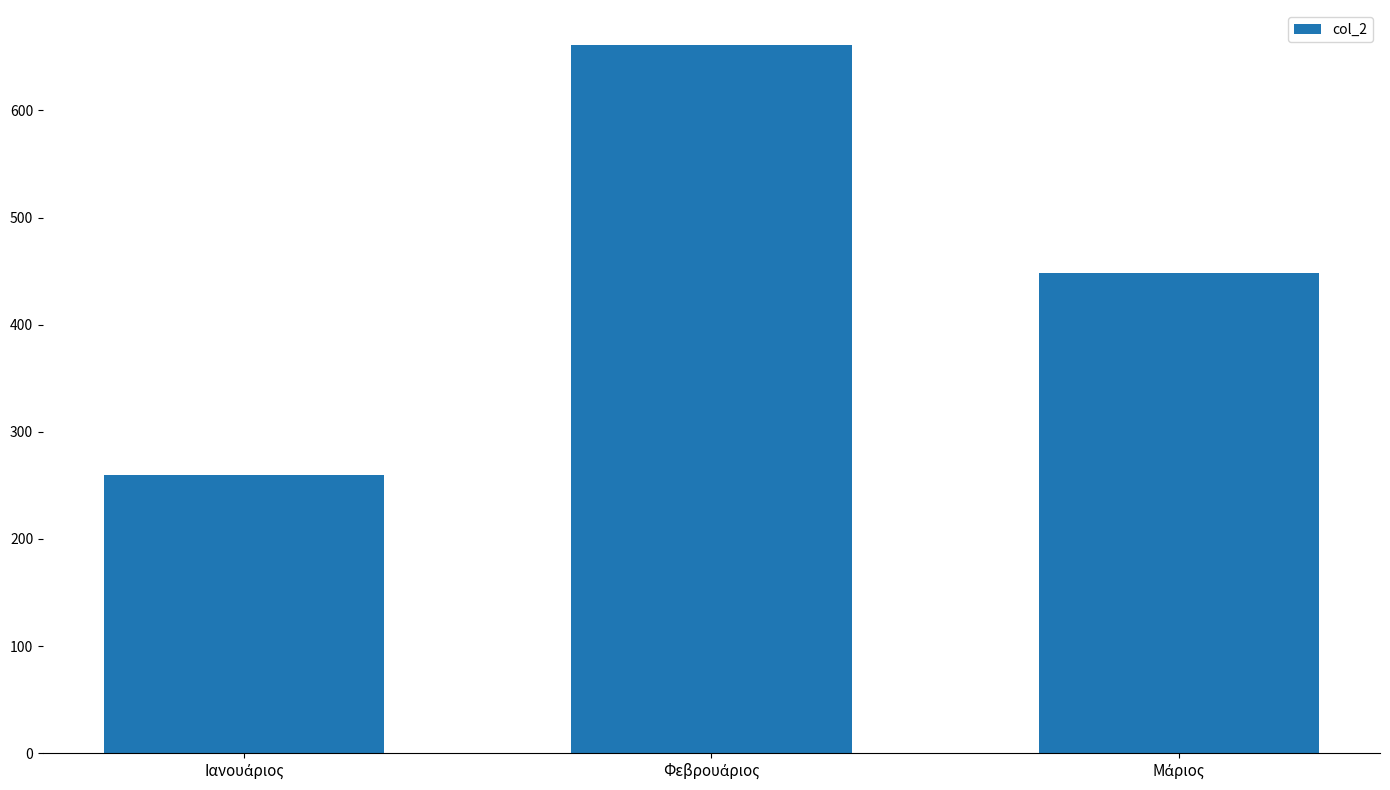

What is the difference between the maximum and minimum values?

401.4